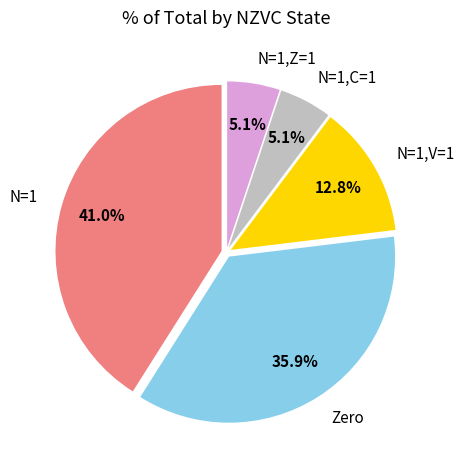

Is the sum of N=1,C=1 and N=1,V=1 greater than half?

No